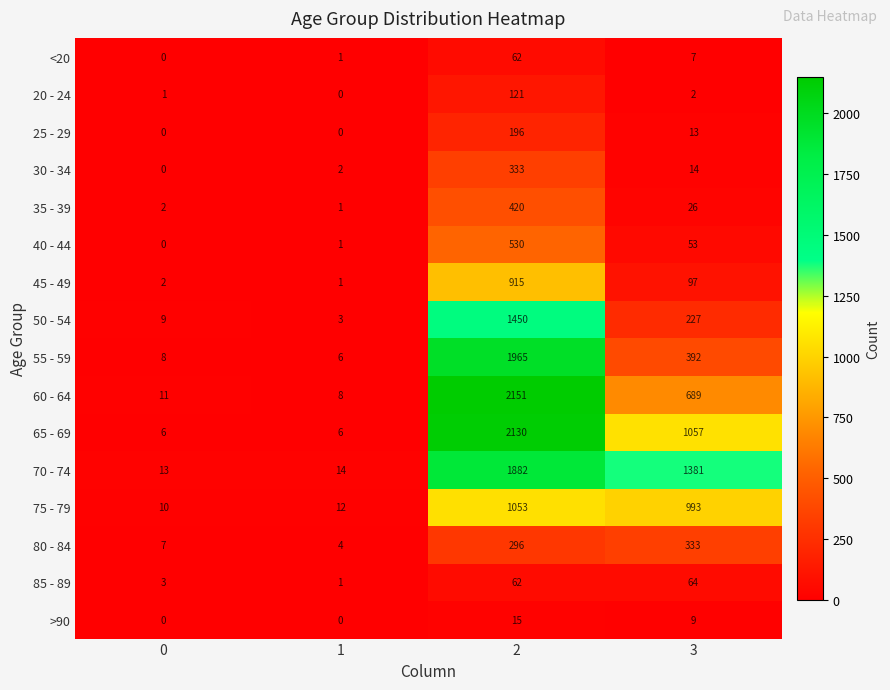

What value does the 75 - 79 series have at 3, to the nearest 50?

1000